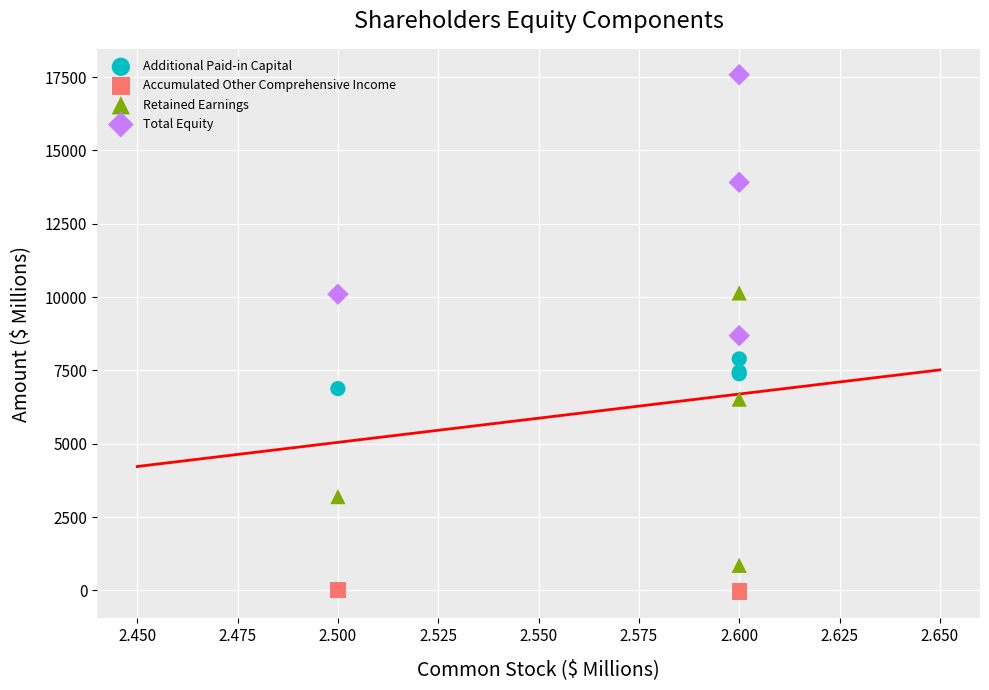

Which series contains the highest Y value?

Total Equity